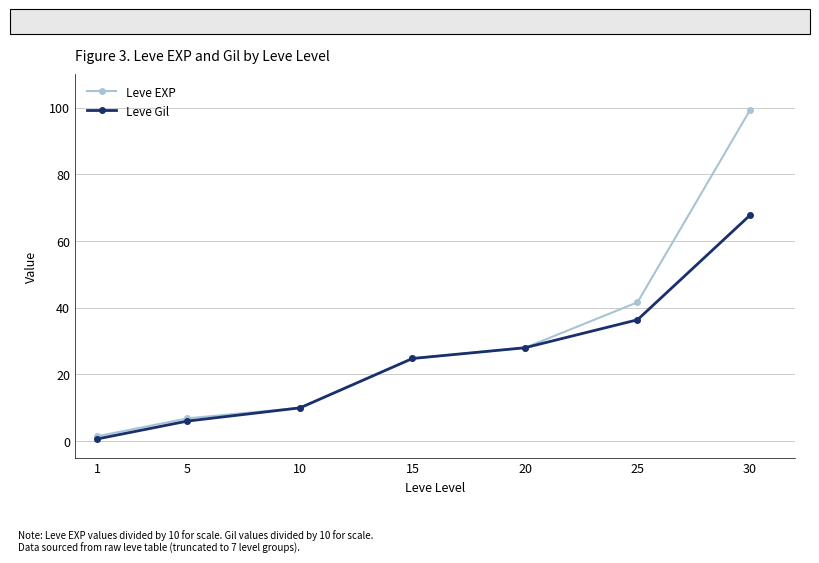

Where is Leve Gil nearest to the value 34?

25